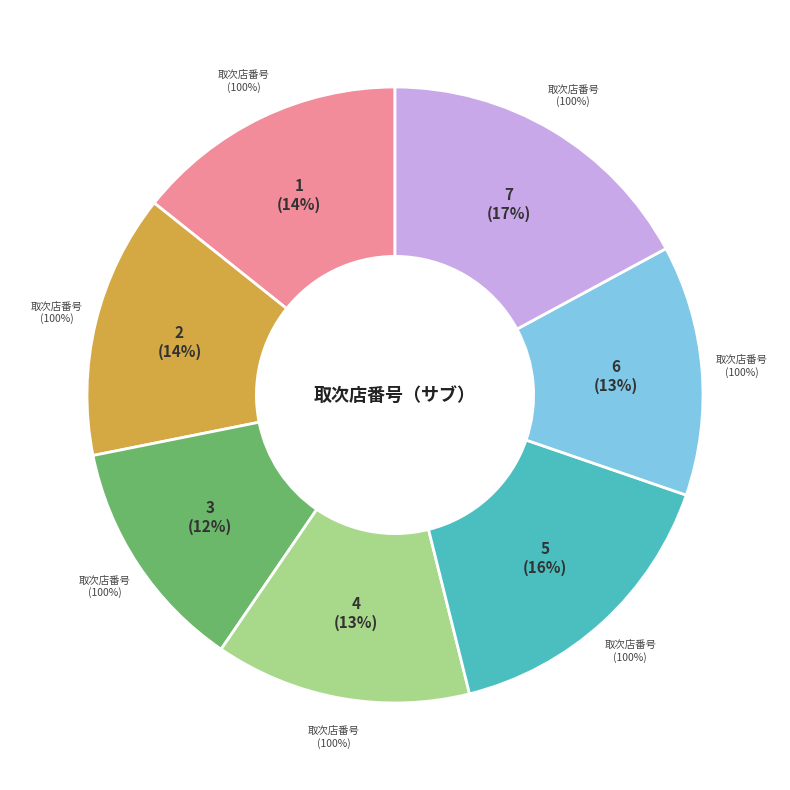

To the nearest percent, what is the average slice percentage?

14%